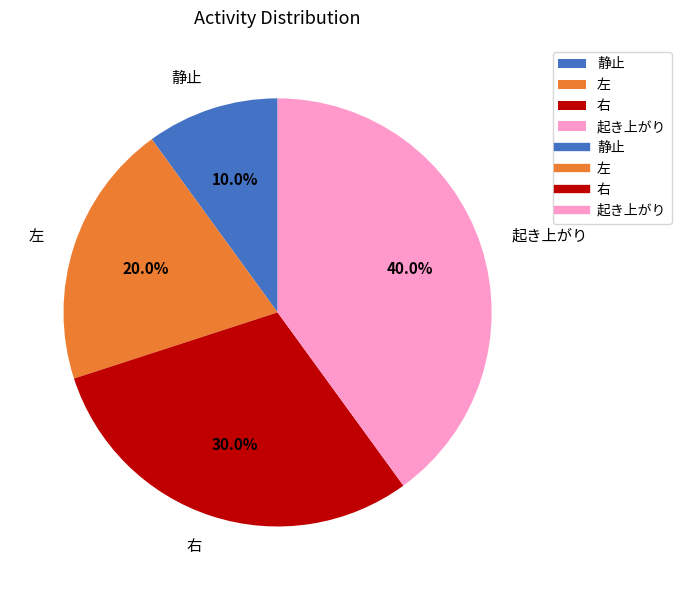

Count the number of slices in the pie.

4